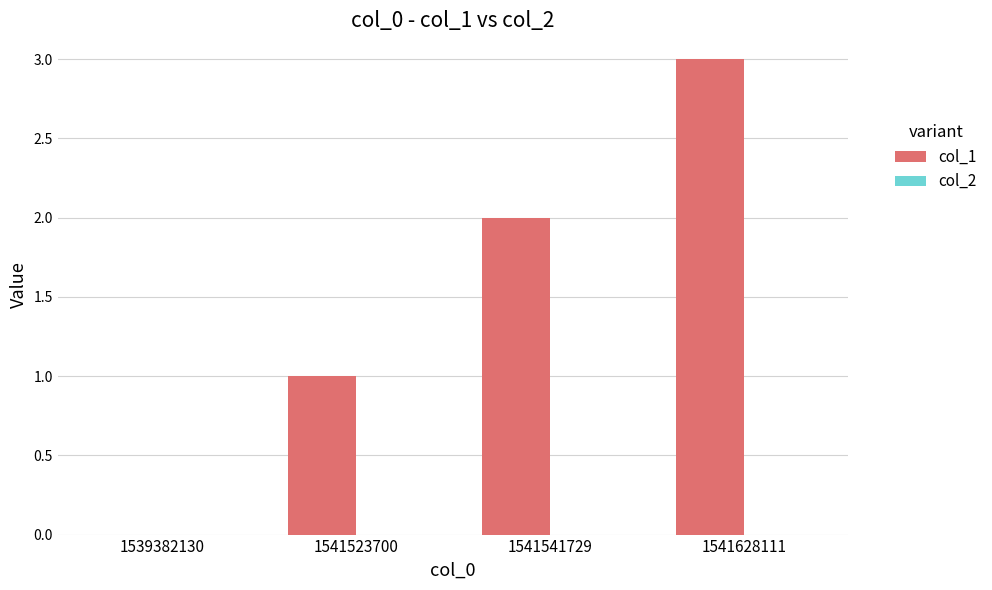

What is the sum of all values?

6